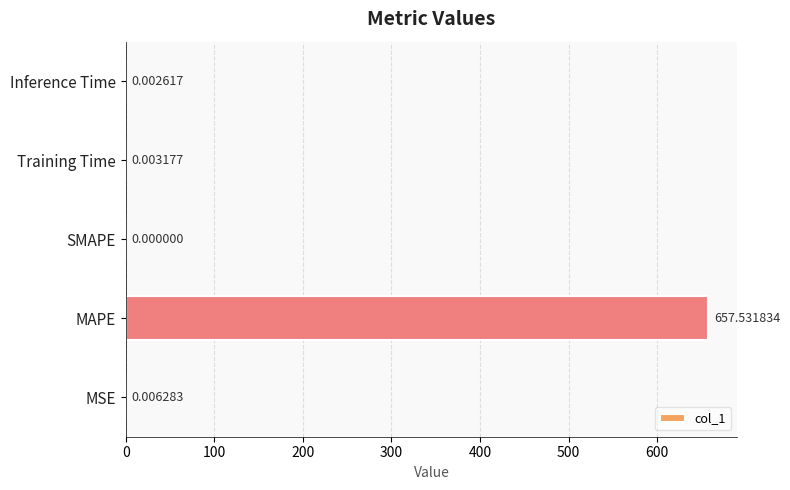

Does the chart contain stacked bars?

No